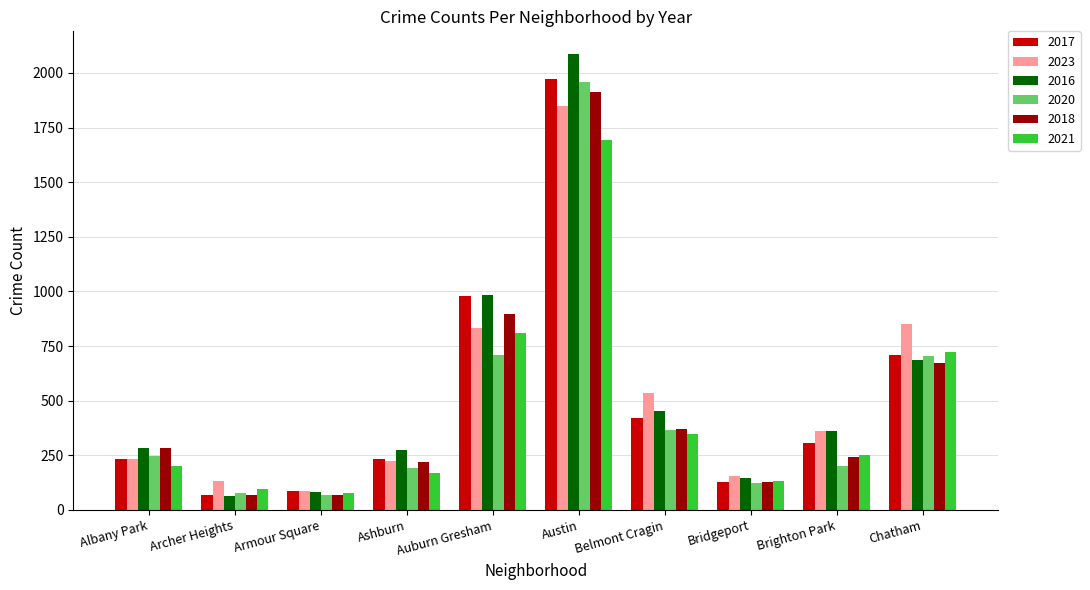

What is the difference between the second highest and minimum values in the 2020 series?

638